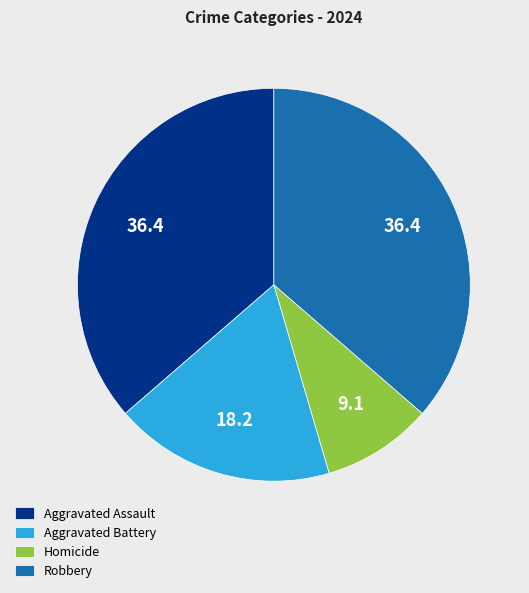

True or false: Aggravated Battery accounts for 10% of the total.

False